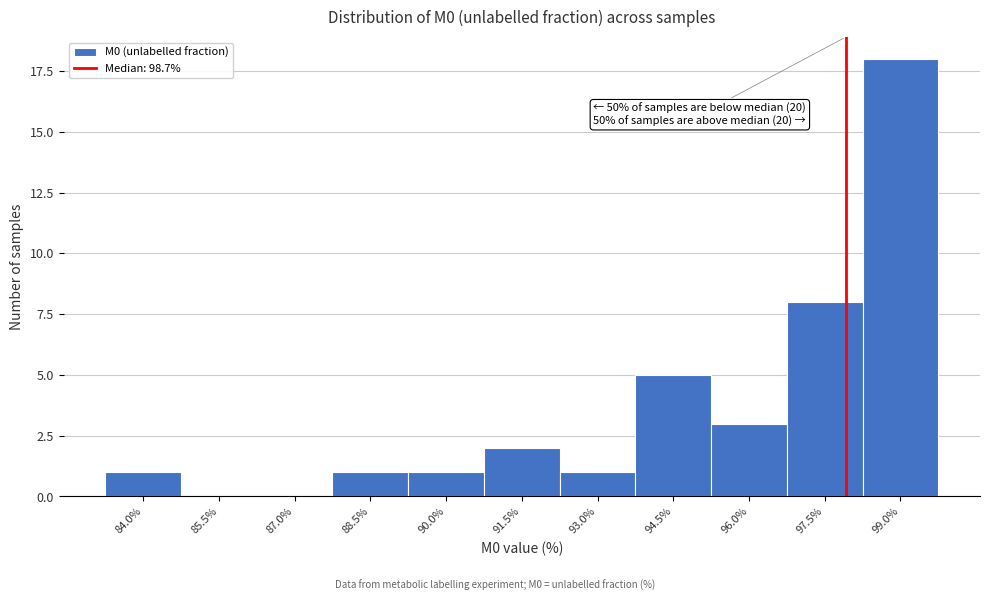

Reading left to right, what are all the values shown in this chart?

84.0%=1	85.5%=0	87.0%=0	88.5%=1	90.0%=1	91.5%=2	93.0%=1	94.5%=5	96.0%=3	97.5%=8	99.0%=18